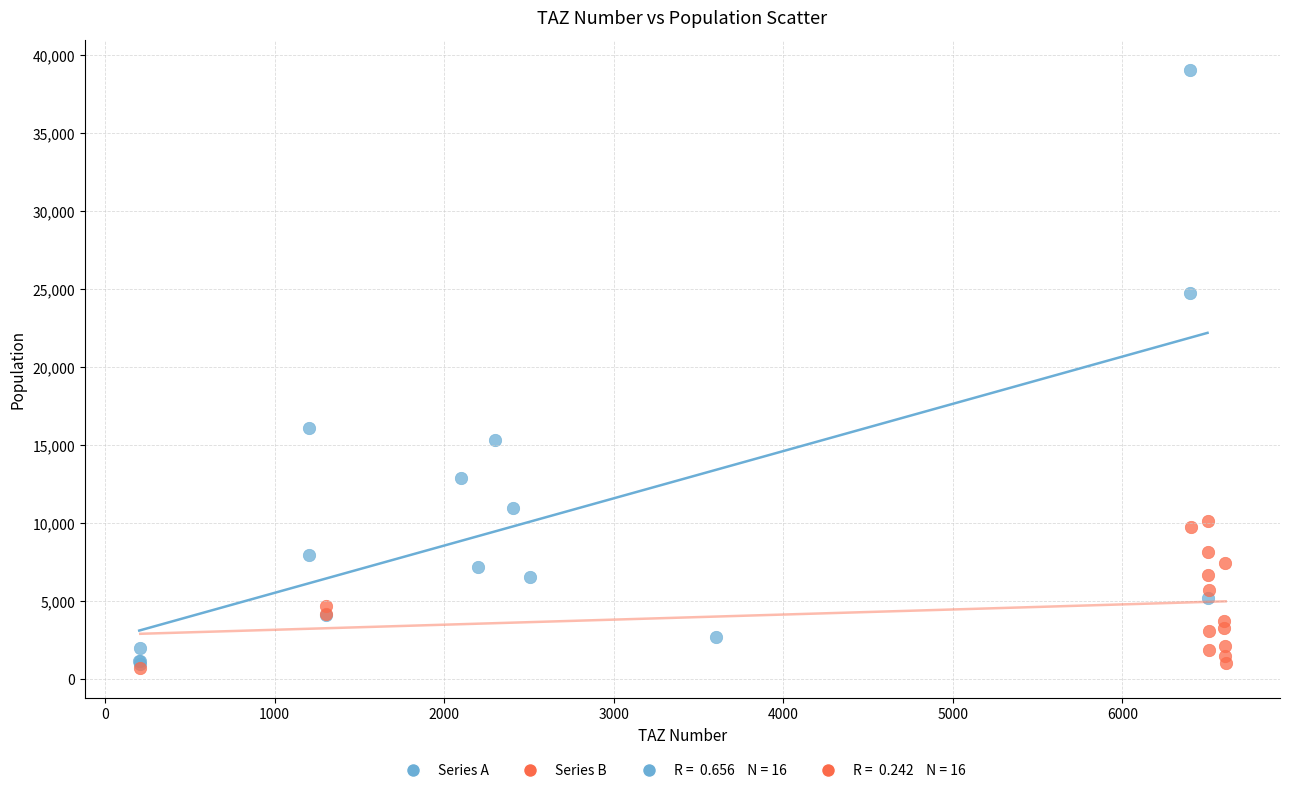

Which series reaches the maximum Y coordinate?

Series A